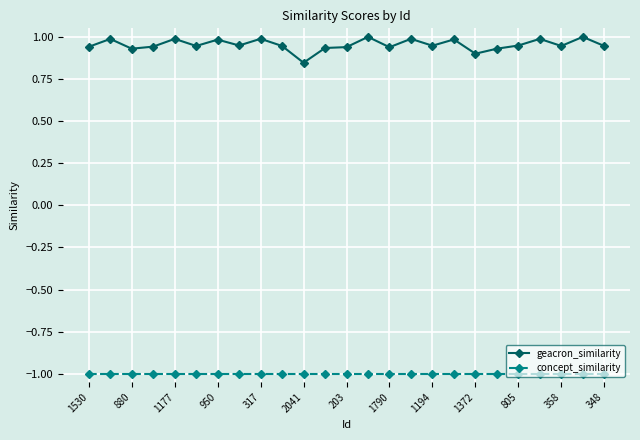

True or false: geacron_similarity has more than 1 interior local peaks.

True